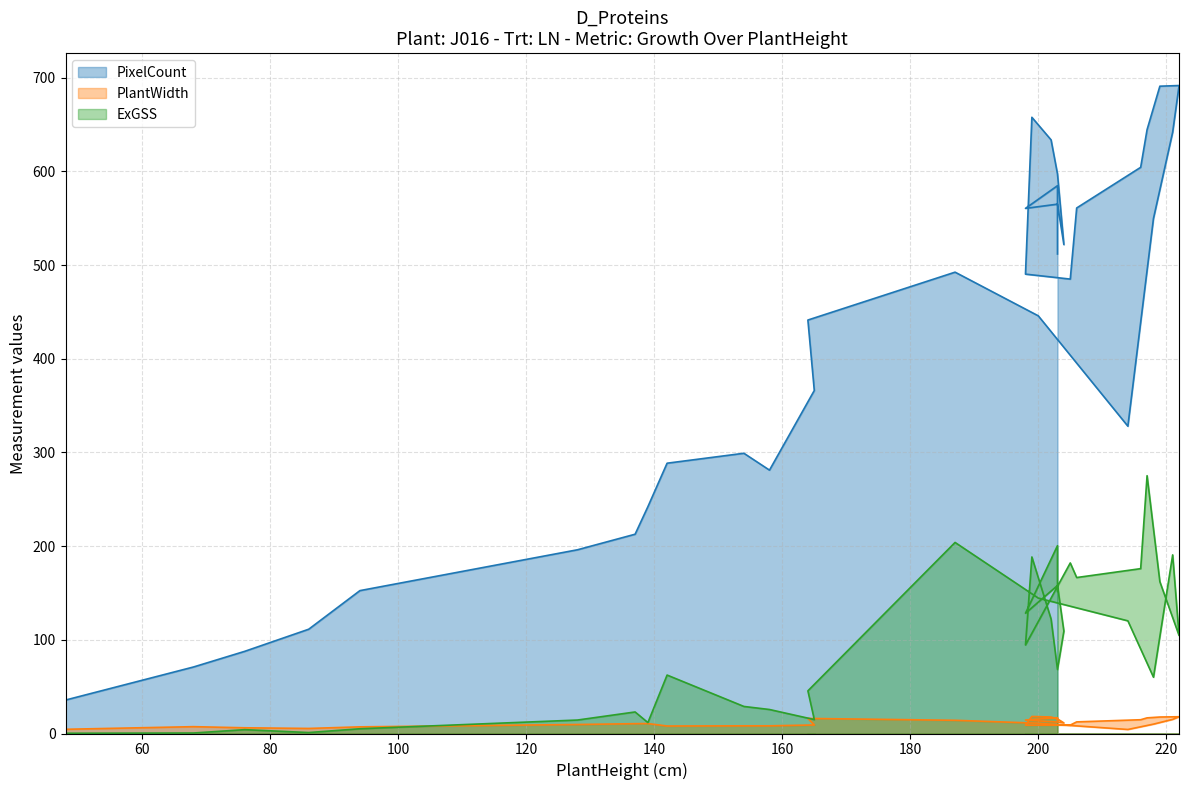

List the series in order of their peak value, lowest first.

PlantWidth, ExGSS, PixelCount